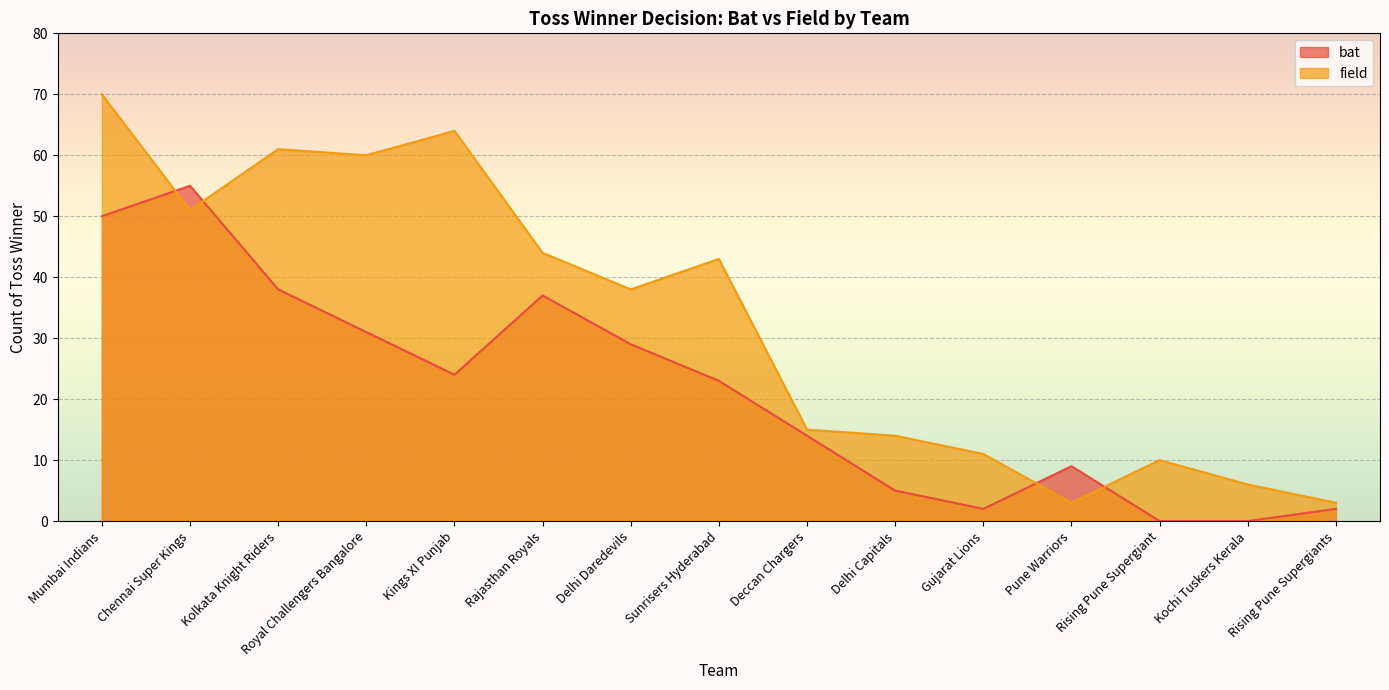

How many values in the field series are below 38?

7